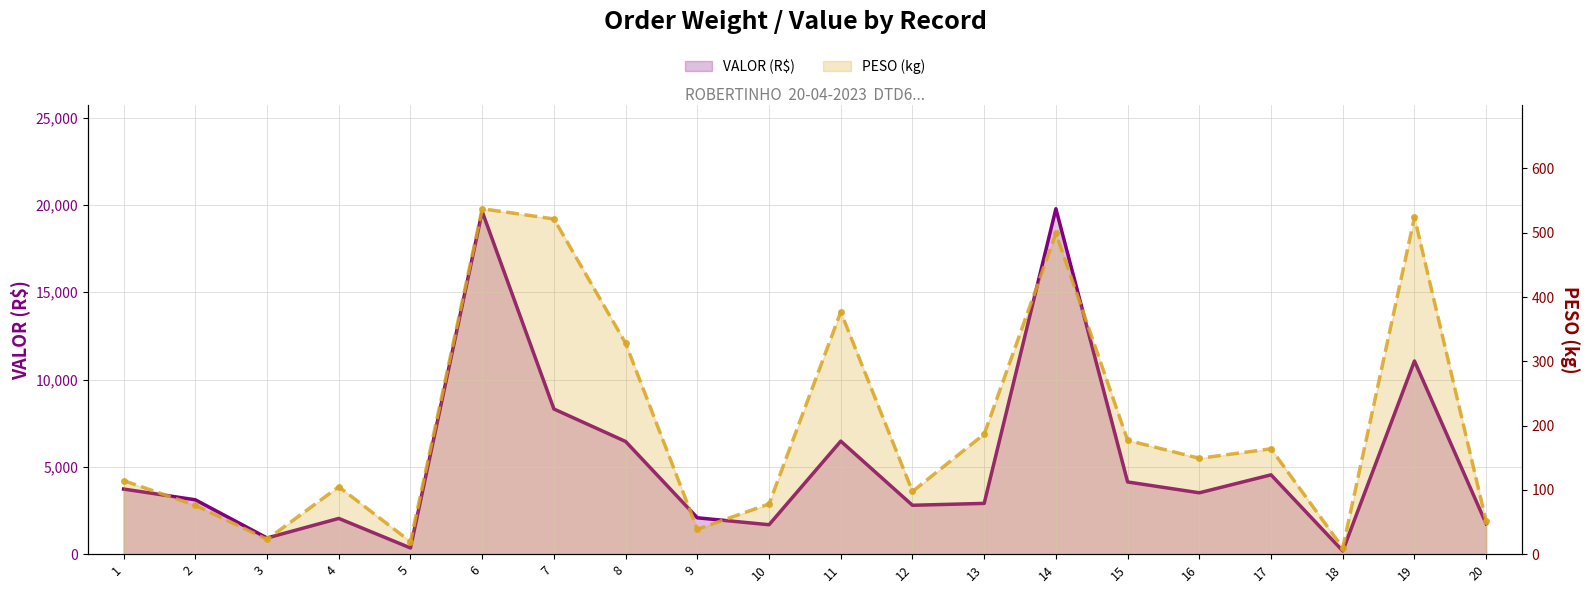

What is the total value across all series at 16?

3664.1